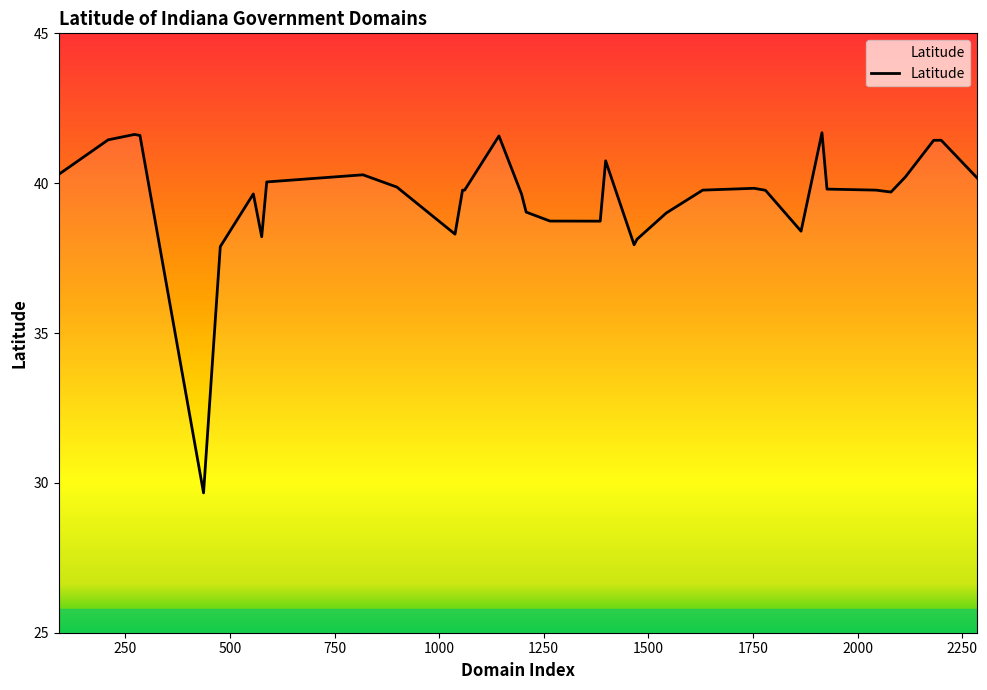

What is the minimum value shown in the chart?

29.7